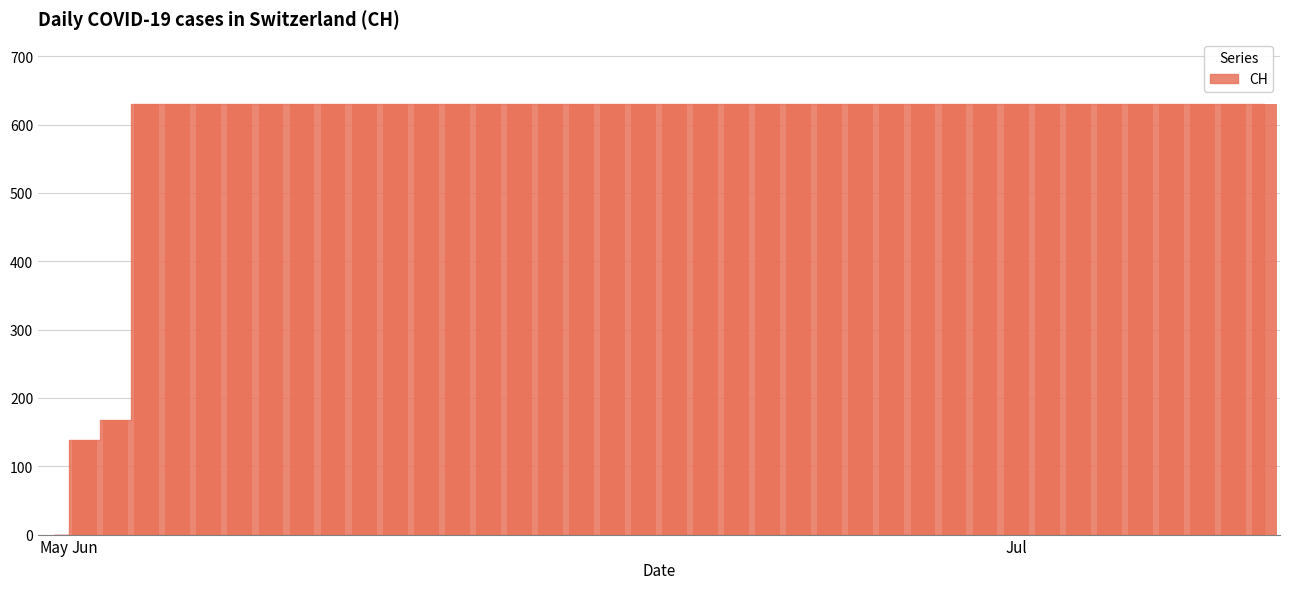

What is the sum of all values?

23653